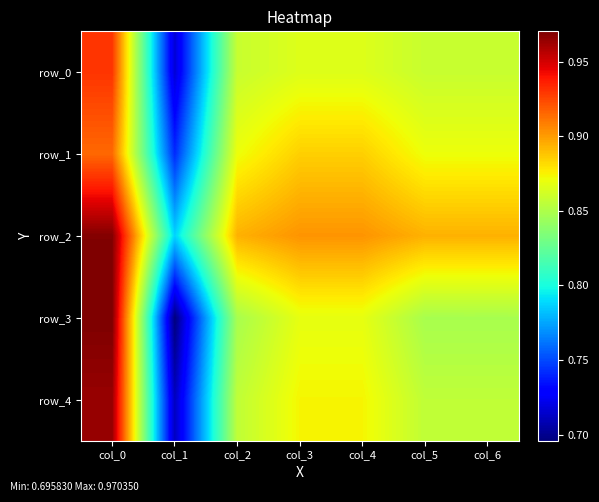

Rank the series by their maximum value, from highest to lowest.

row_3, row_2, row_4, row_0, row_1